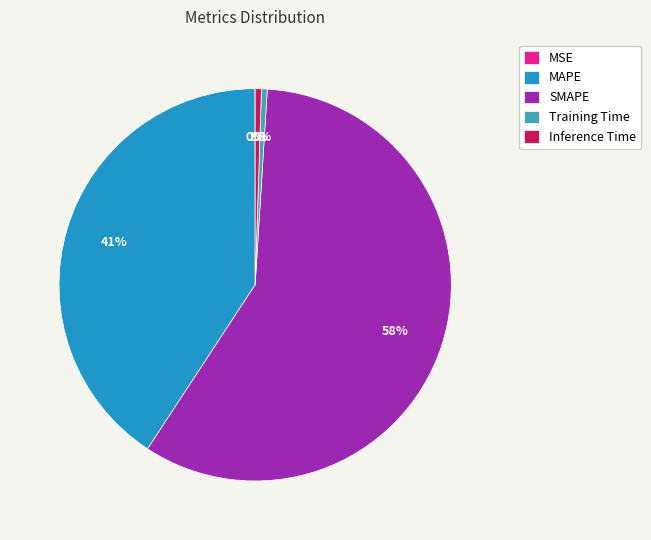

The MAPE slice represents 41% of the pie. True or false?

True